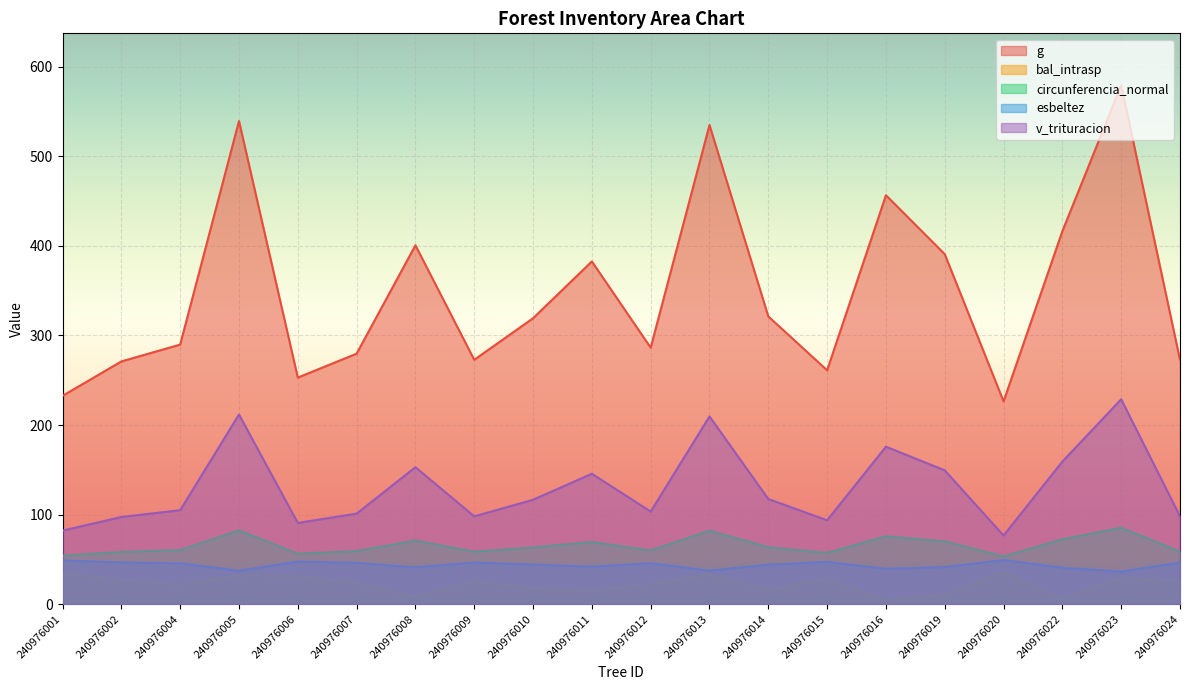

Is it true that v_trituracion equals 166.1 at 240976004?

False